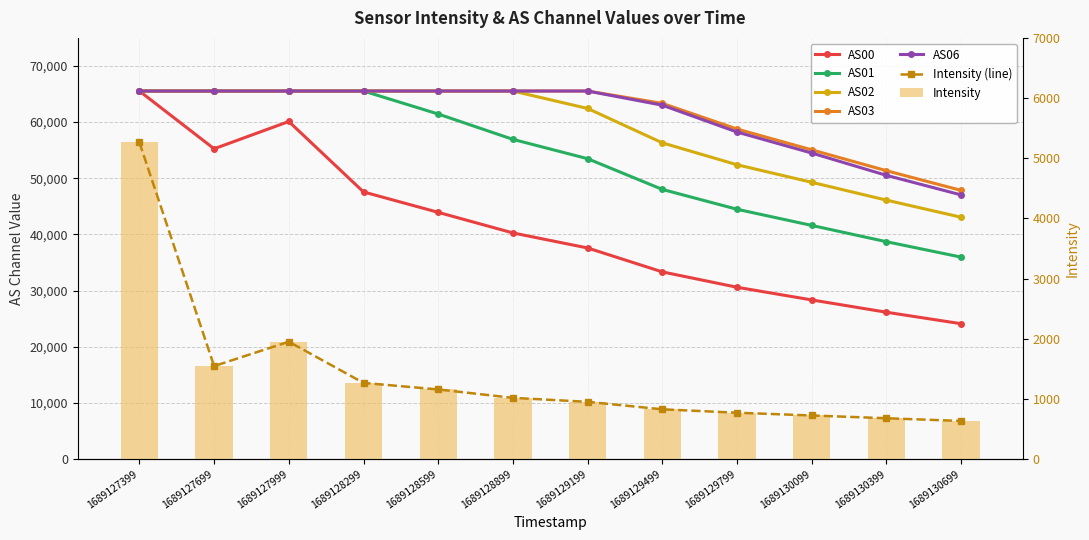

Which label corresponds to the largest value in the chart?

1689127399